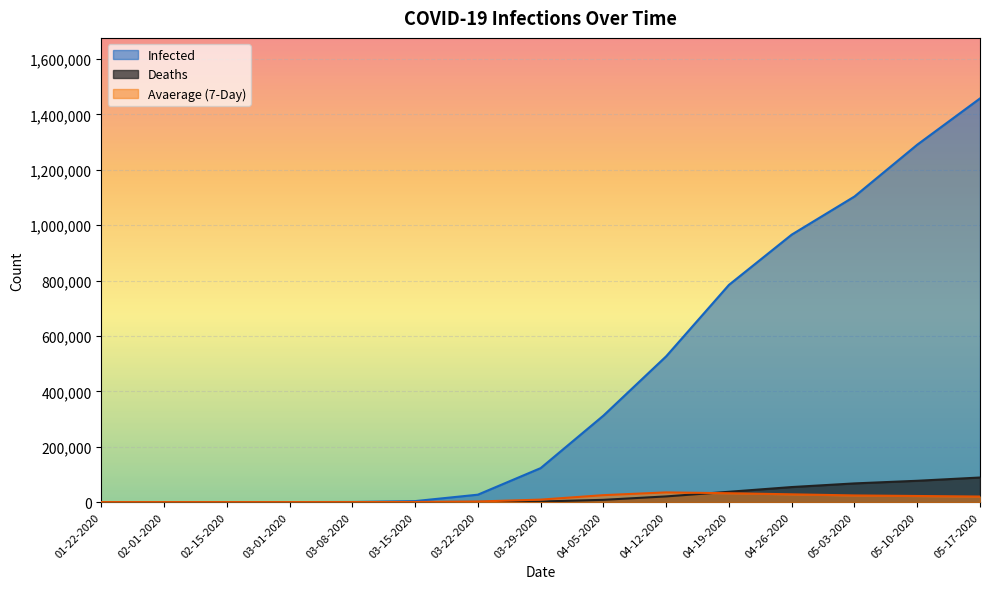

What position from the left is 03-08-2020?

5